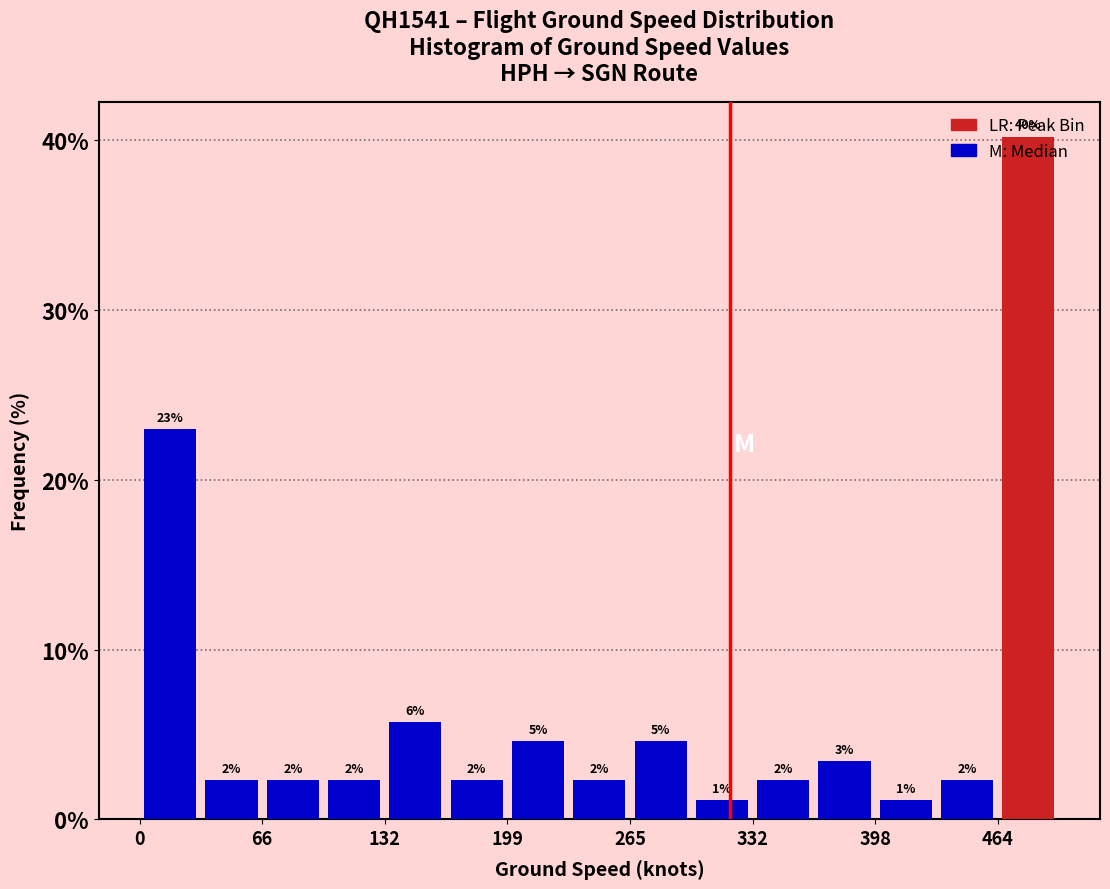

Around what value on the x-axis is the tallest bar? Give the approximate position of its centre, as read against the axis.

480